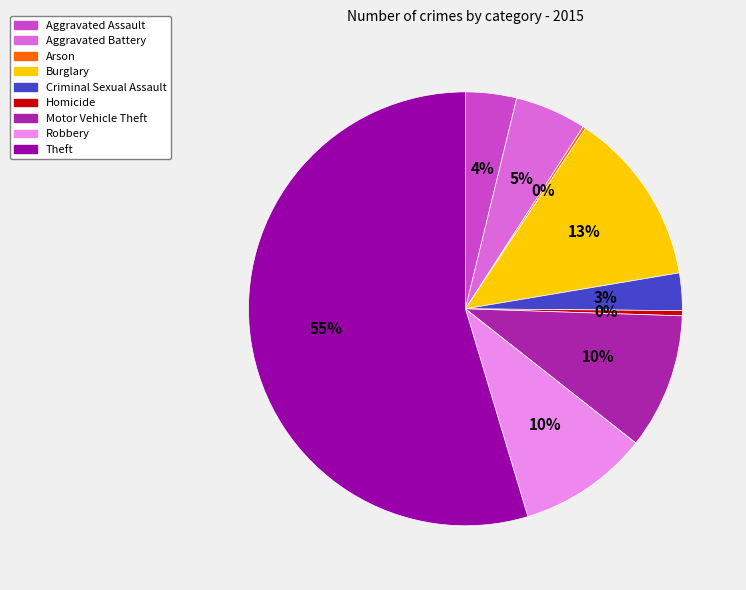

To the nearest percent, what is the combined percentage of Burglary and Criminal Sexual Assault?

16%